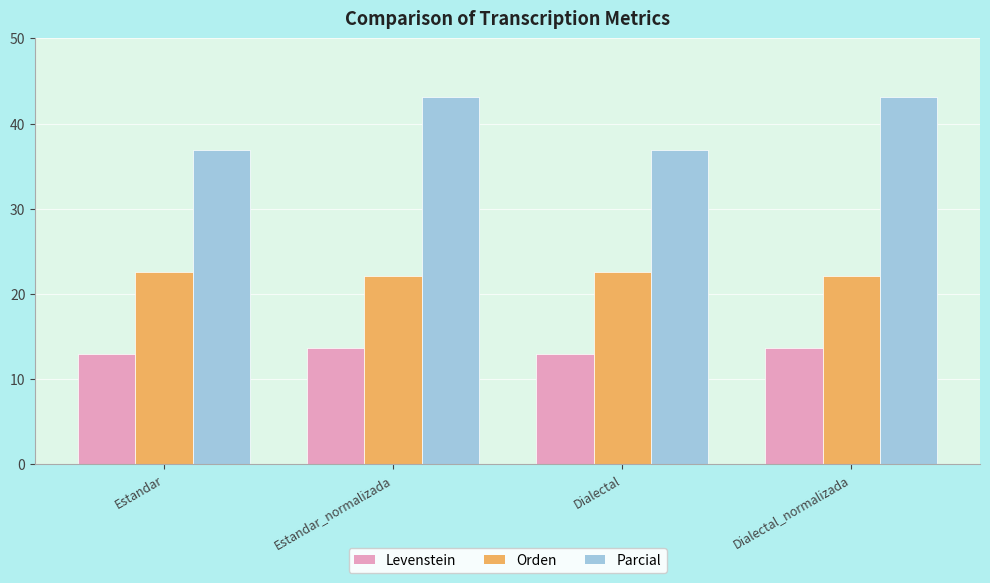

What is the difference between the maximum and second lowest values in the Parcial series?

6.2